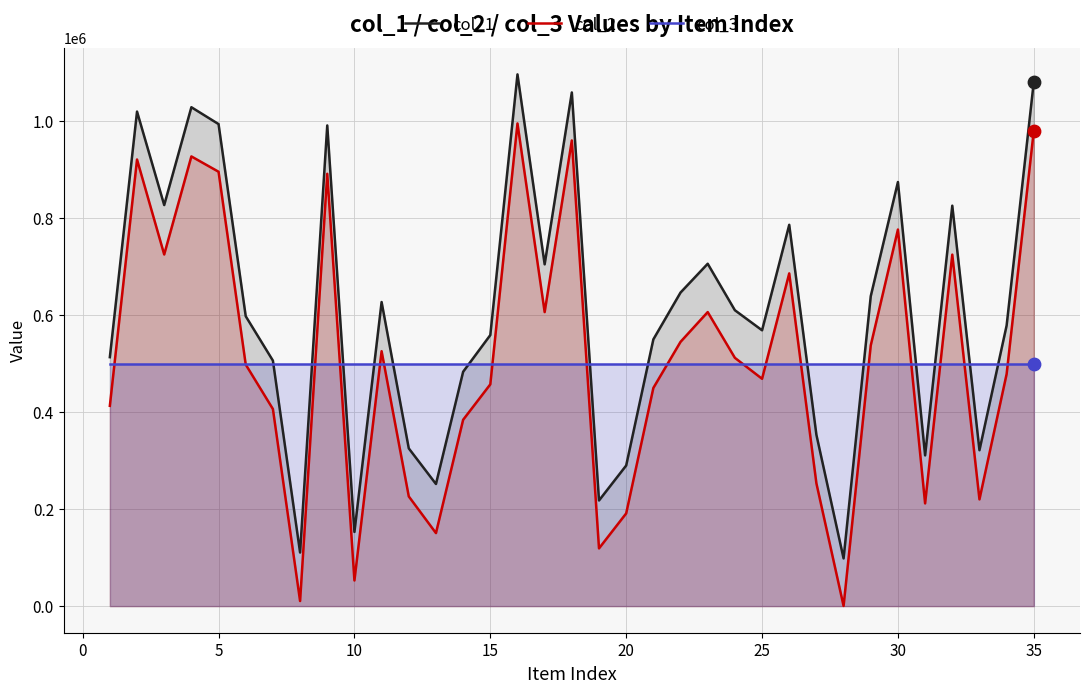

Which series has the largest total across all categories?

col_1